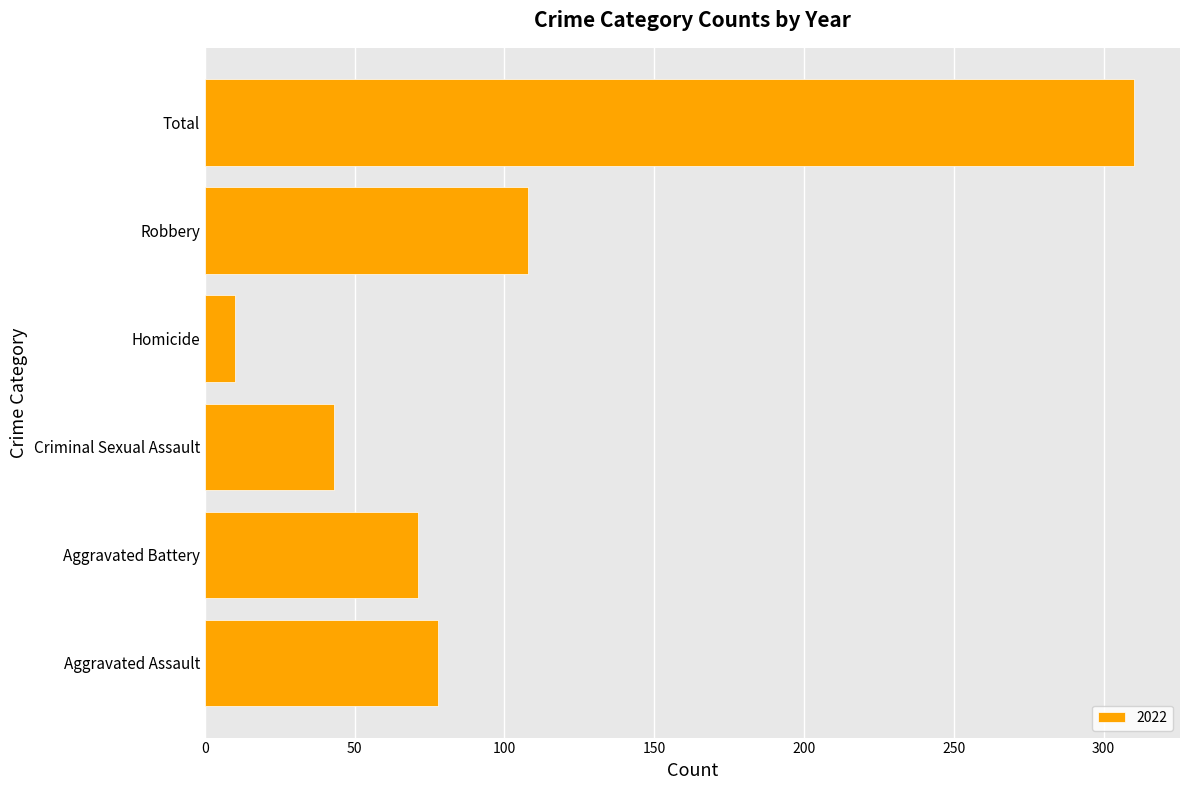

List the labels in order of value, largest first.

Total, Robbery, Aggravated Assault, Aggravated Battery, Criminal Sexual Assault, Homicide